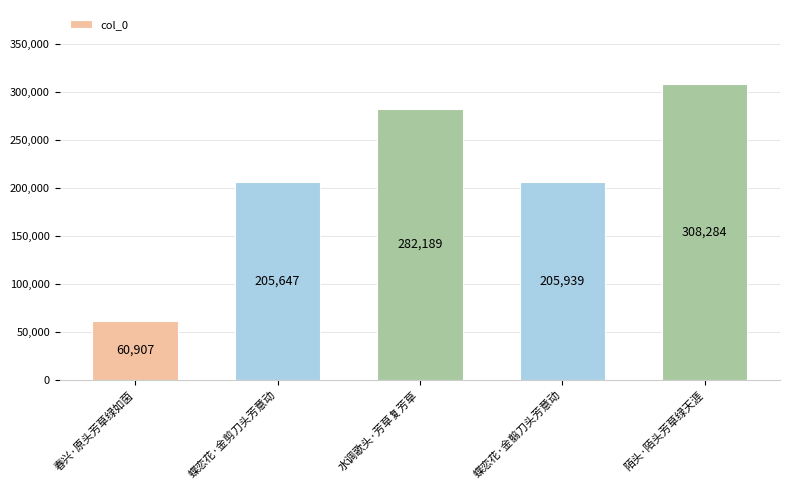

What is the label of the 5th bar from the left?

陌头·陌头芳草绿天涯